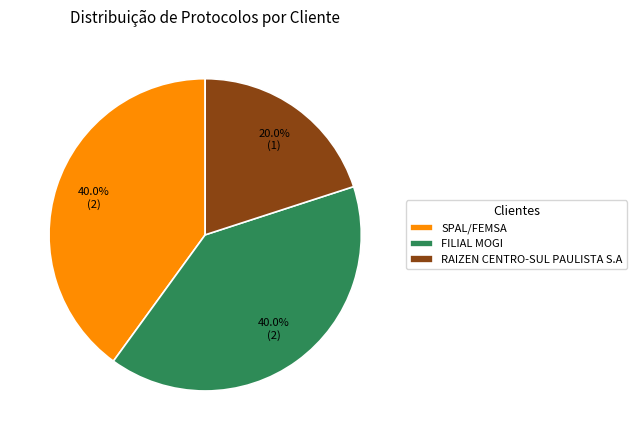

Is there a majority slice in this chart?

No